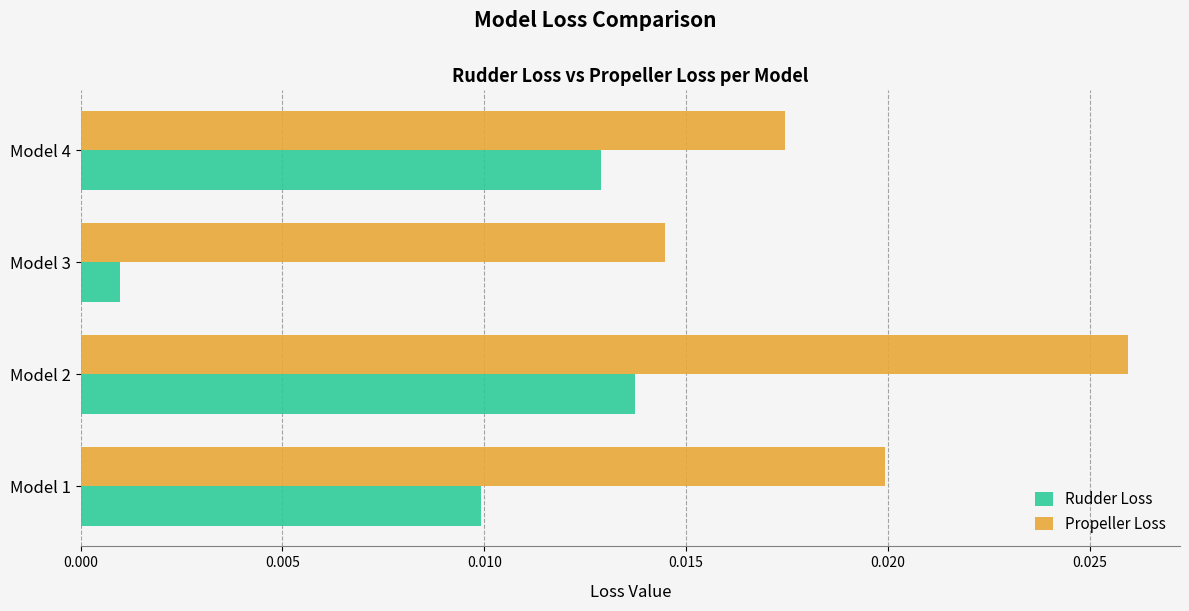

Where is Rudder Loss nearest to the value 0?

Model 3